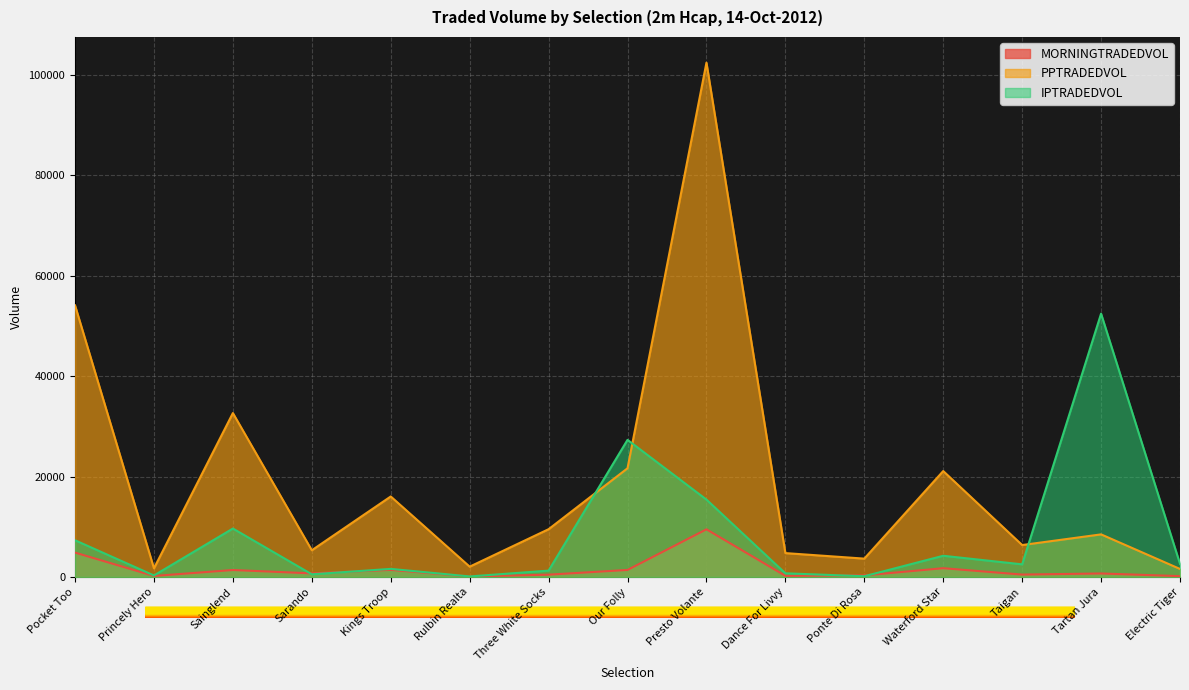

What is the sum of the MORNINGTRADEDVOL values at Electric Tiger and Pocket Too?

5015.7